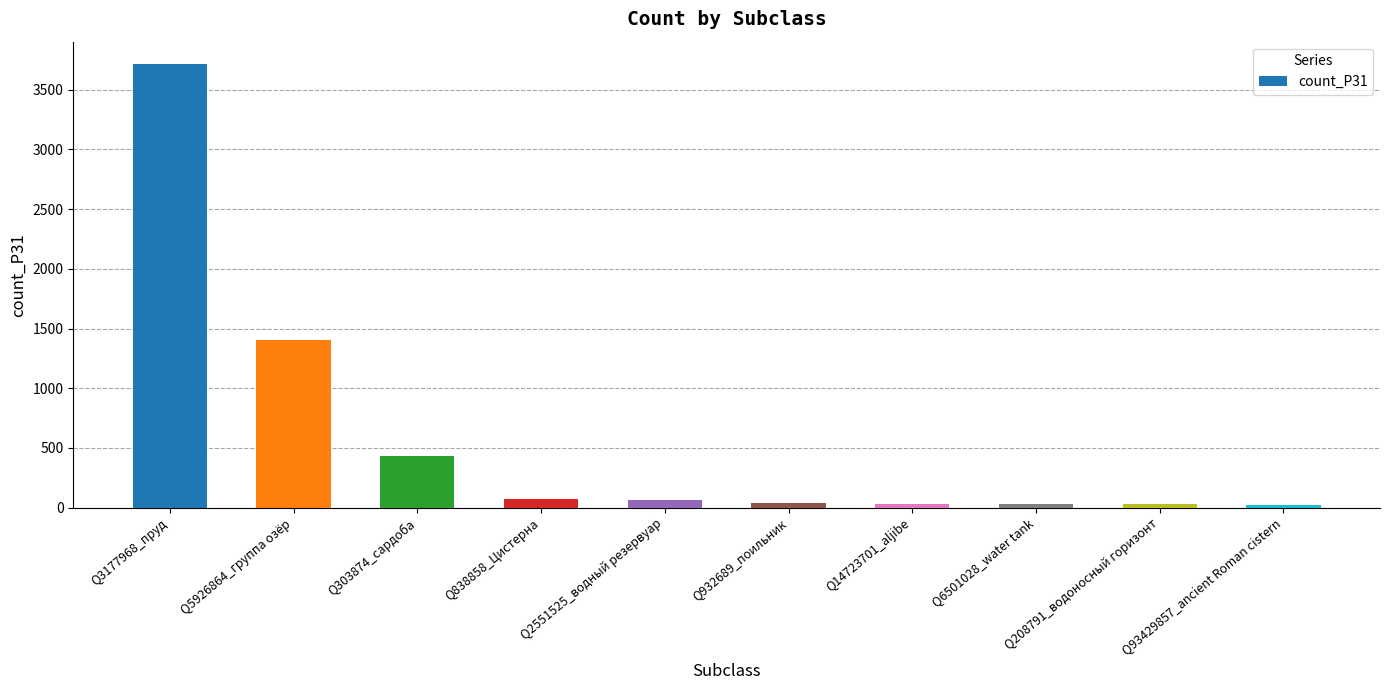

At which label does the data first exceed 60?

Q3177968_пруд